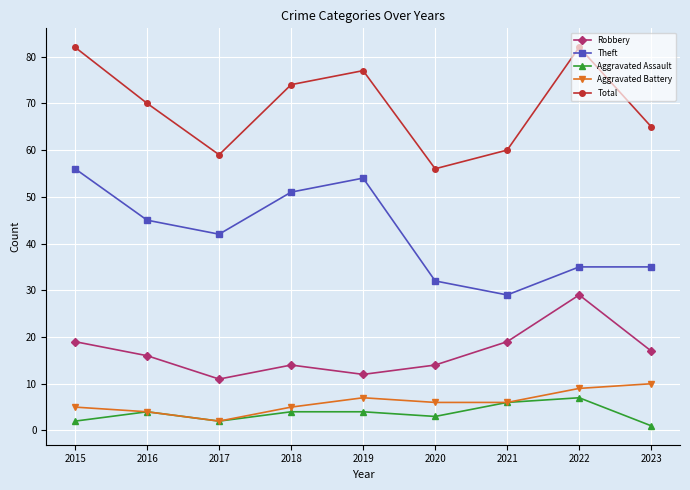

True or false: Total and Aggravated Battery intersect in this chart.

False